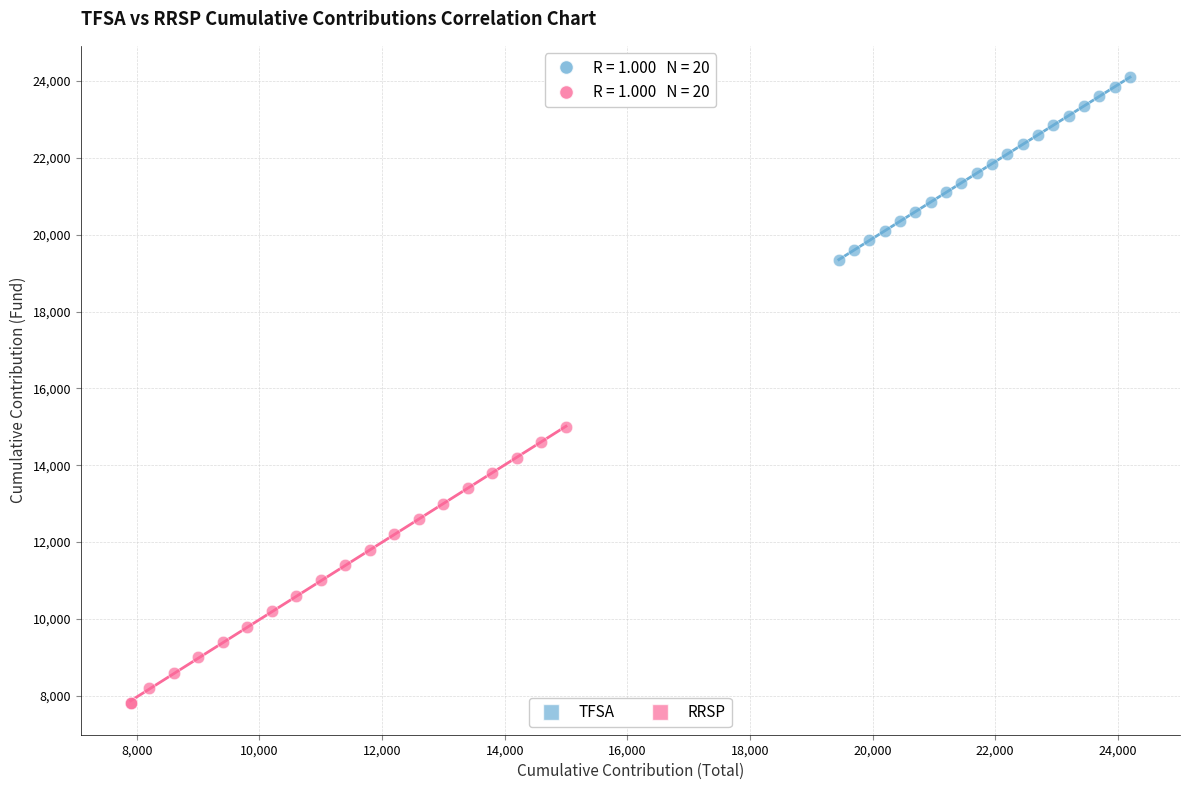

Which series contains the lowest Y value?

RRSP